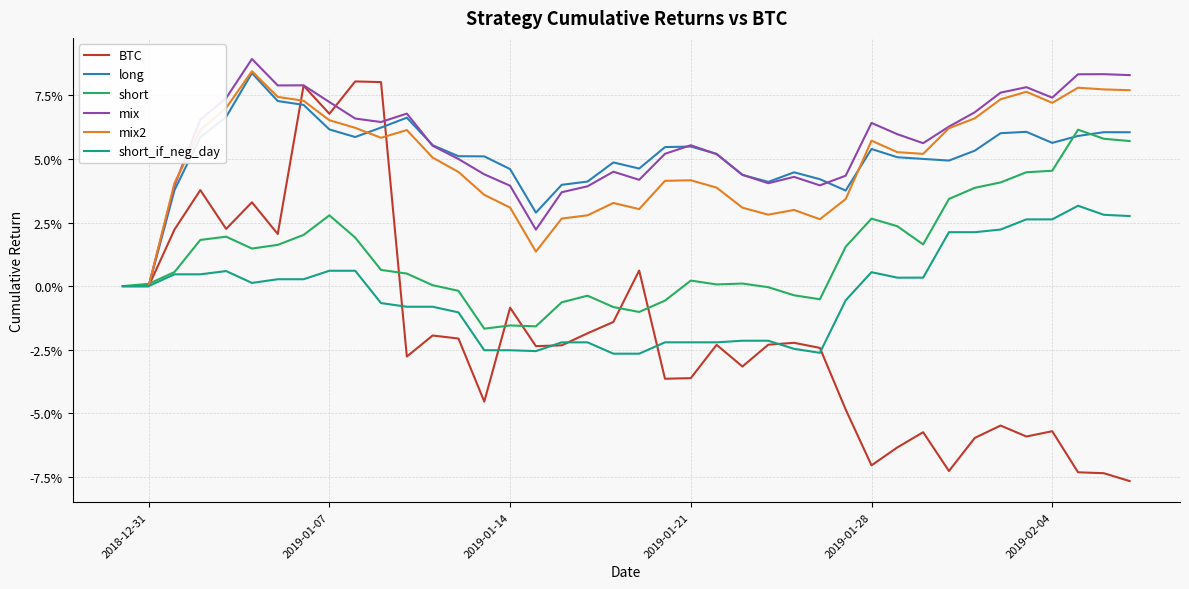

Is this an area chart (filled region under the line)?

No